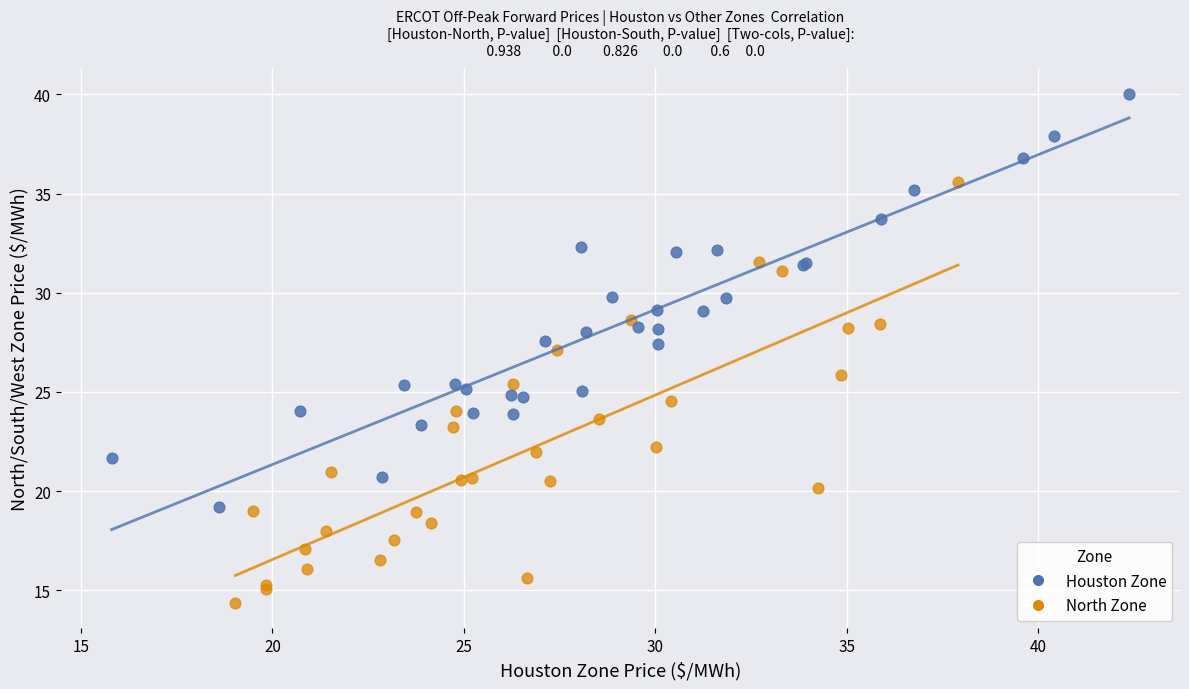

Which series contains the lowest Y value?

North Zone